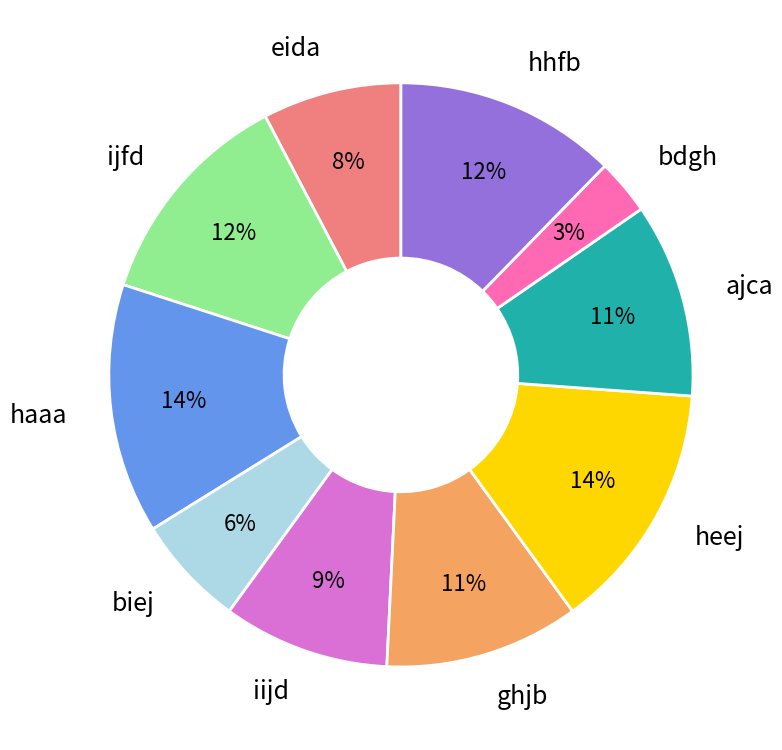

To the nearest percent, what is the difference between the largest and smallest slice percentages?

11%